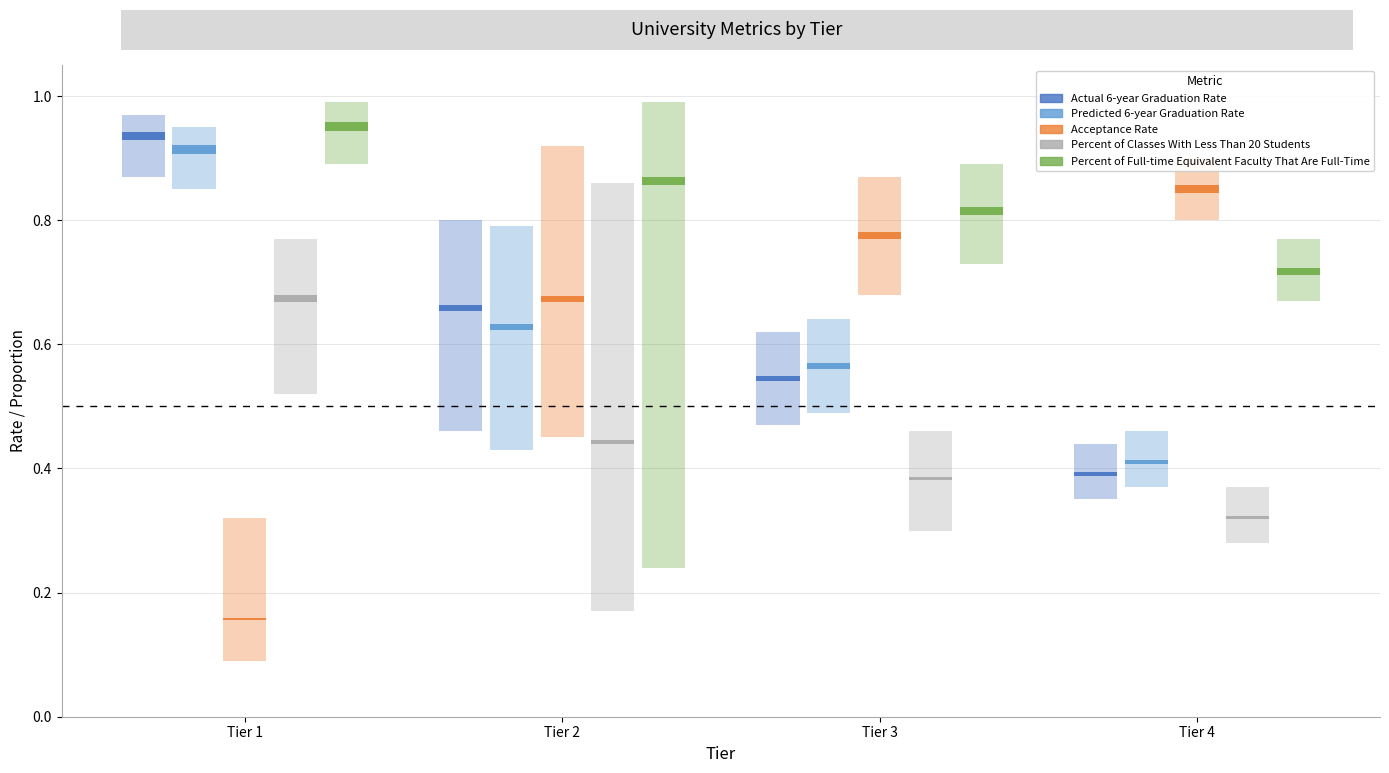

Rank the series at Tier 4 from lowest to highest value.

Percent of Classes With Less Than 20 Students, Actual 6-year Graduation Rate, Predicted 6-year Graduation Rate, Percent of Full-time Equivalent Faculty That Are Full-Time, Acceptance Rate